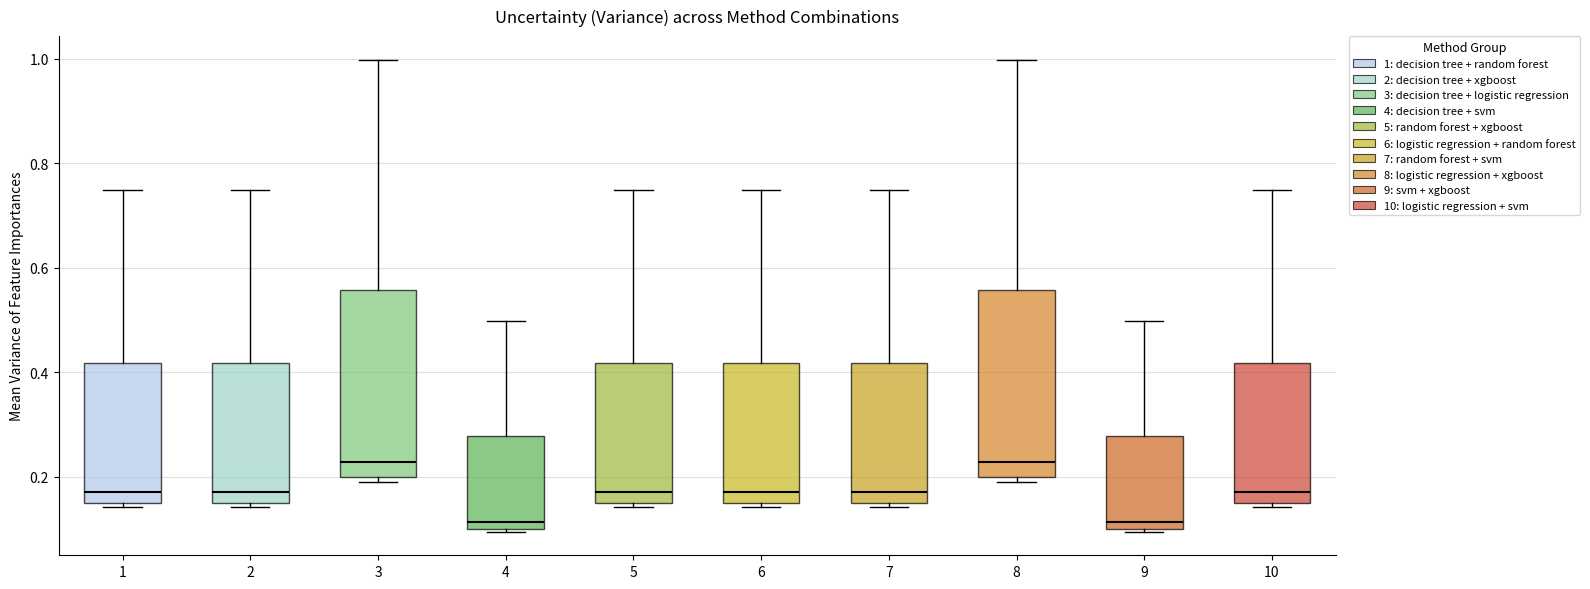

Reading left to right, read every box against the y-axis: the position of its median line, the range the box covers, and the ends of its whiskers. The values are not printed on the chart, so give them approximately, as read against the axis.

1: median 0.18, box 0.16 to 0.42, whiskers 0.14 to 0.74
2: median 0.18, box 0.16 to 0.42, whiskers 0.14 to 0.74
3: median 0.22, box 0.20 to 0.56, whiskers 0.20 (just below the box's lower edge) to 1.00
4: median 0.12, box 0.10 to 0.28, whiskers 0.10 to 0.50
5: median 0.18, box 0.16 to 0.42, whiskers 0.14 to 0.74
6: median 0.18, box 0.16 to 0.42, whiskers 0.14 to 0.74
7: median 0.18, box 0.16 to 0.42, whiskers 0.14 to 0.74
8: median 0.22, box 0.20 to 0.56, whiskers 0.20 (just below the box's lower edge) to 1.00
9: median 0.12, box 0.10 to 0.28, whiskers 0.10 to 0.50
10: median 0.18, box 0.16 to 0.42, whiskers 0.14 to 0.74